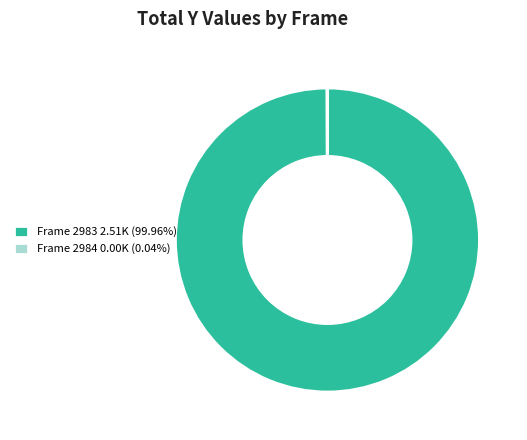

Does Frame 2983 2.51K (99.96%) represent more than half of the total?

Yes